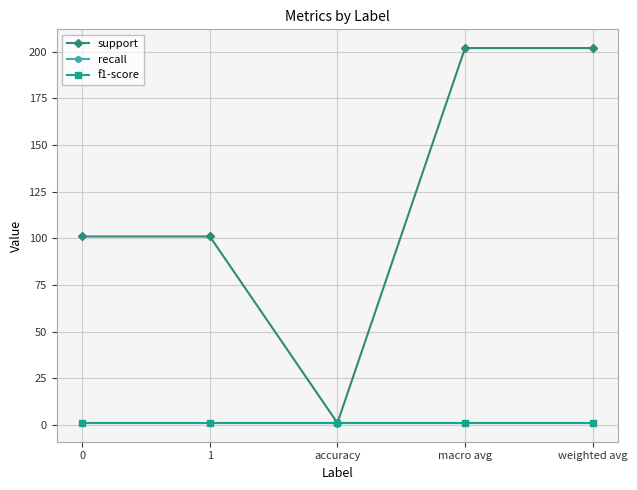

What is the difference between the highest and lowest values at weighted avg?

201